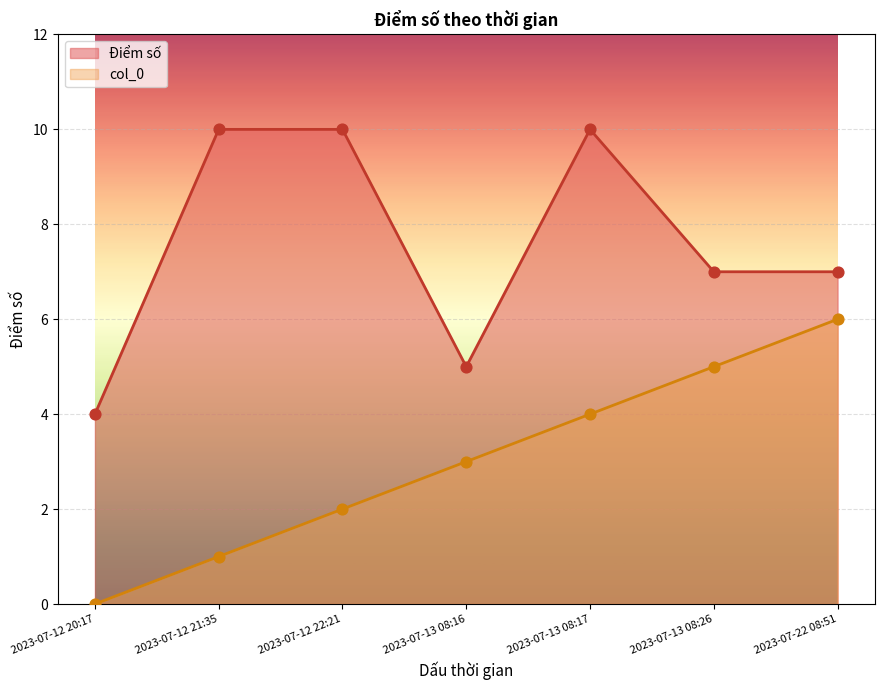

Which series has the largest Y range (max minus min)?

Điểm số